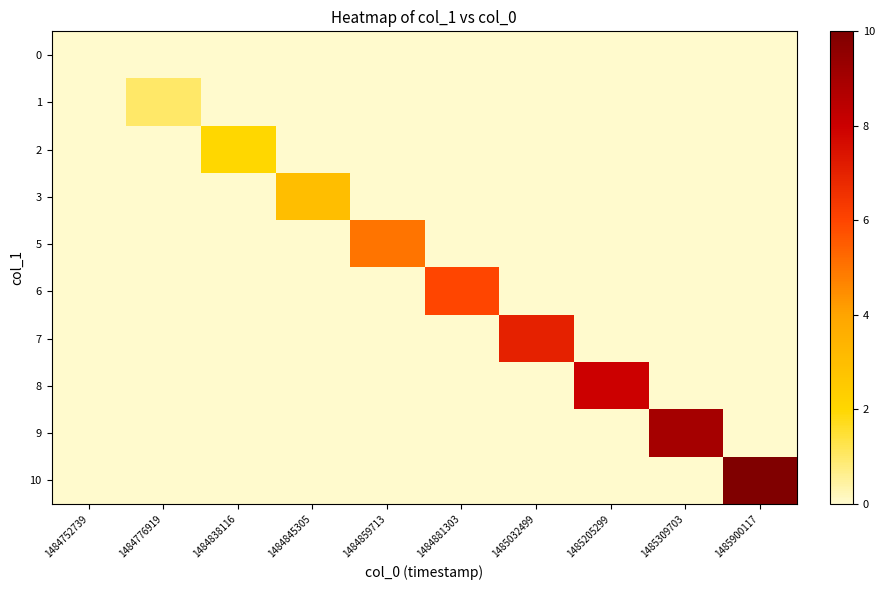

Reading left to right, transcribe all the data shown in this chart.

0: 1484752739=0	1484776919=0	1484838116=0	1484845305=0	1484859713=0	1484881303=0	1485032499=0	1485205299=0	1485309703=0	1485900117=0
1: 1484752739=0	1484776919=1	1484838116=0	1484845305=0	1484859713=0	1484881303=0	1485032499=0	1485205299=0	1485309703=0	1485900117=0
2: 1484752739=0	1484776919=0	1484838116=2	1484845305=0	1484859713=0	1484881303=0	1485032499=0	1485205299=0	1485309703=0	1485900117=0
3: 1484752739=0	1484776919=0	1484838116=0	1484845305=3	1484859713=0	1484881303=0	1485032499=0	1485205299=0	1485309703=0	1485900117=0
5: 1484752739=0	1484776919=0	1484838116=0	1484845305=0	1484859713=5	1484881303=0	1485032499=0	1485205299=0	1485309703=0	1485900117=0
6: 1484752739=0	1484776919=0	1484838116=0	1484845305=0	1484859713=0	1484881303=6	1485032499=0	1485205299=0	1485309703=0	1485900117=0
7: 1484752739=0	1484776919=0	1484838116=0	1484845305=0	1484859713=0	1484881303=0	1485032499=7	1485205299=0	1485309703=0	1485900117=0
8: 1484752739=0	1484776919=0	1484838116=0	1484845305=0	1484859713=0	1484881303=0	1485032499=0	1485205299=8	1485309703=0	1485900117=0
9: 1484752739=0	1484776919=0	1484838116=0	1484845305=0	1484859713=0	1484881303=0	1485032499=0	1485205299=0	1485309703=9	1485900117=0
10: 1484752739=0	1484776919=0	1484838116=0	1484845305=0	1484859713=0	1484881303=0	1485032499=0	1485205299=0	1485309703=0	1485900117=10